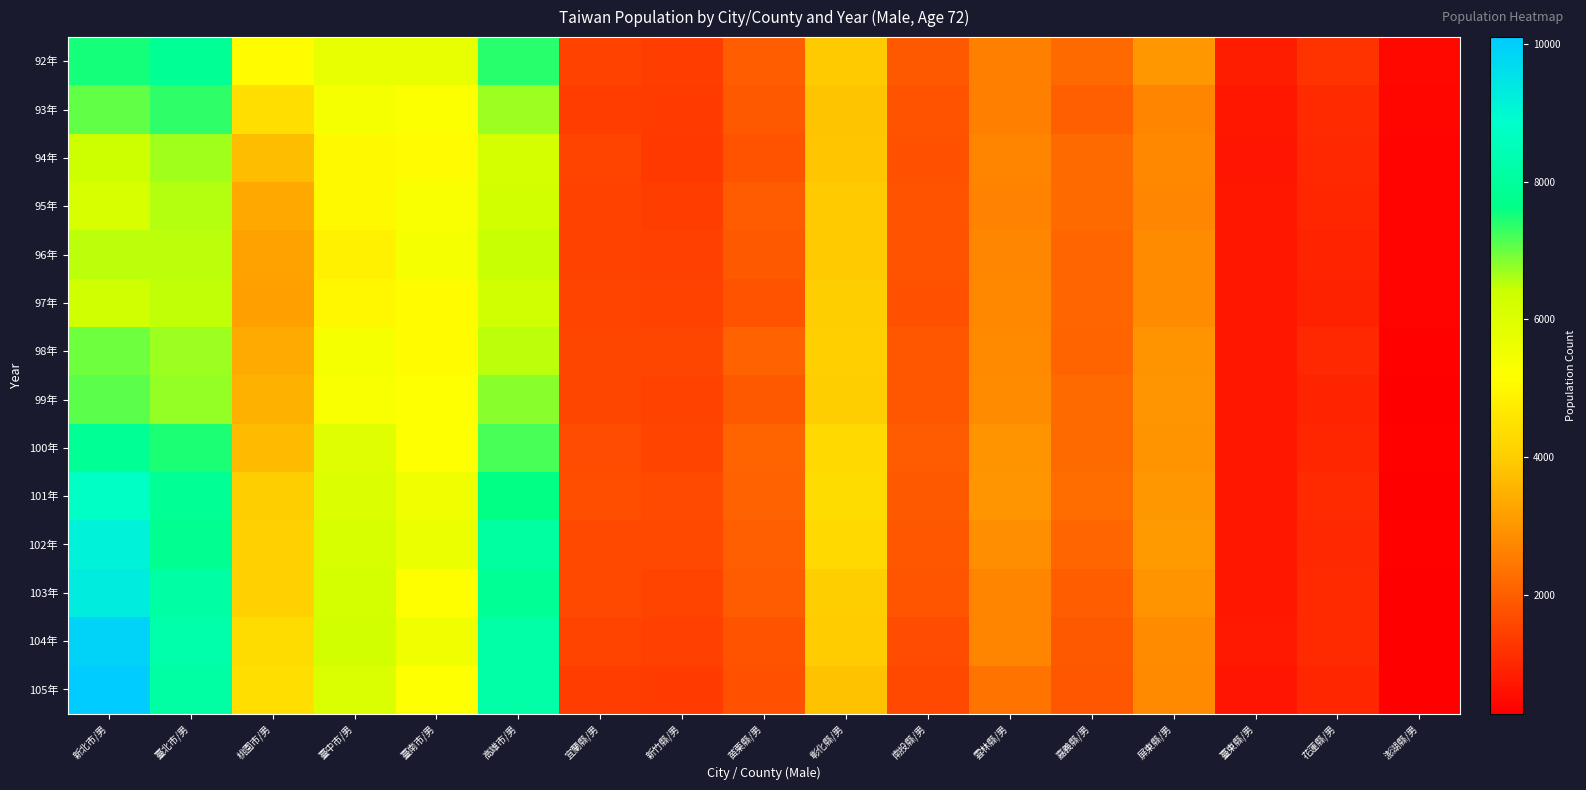

What is the total value across all series at 苗栗縣/男?

27011